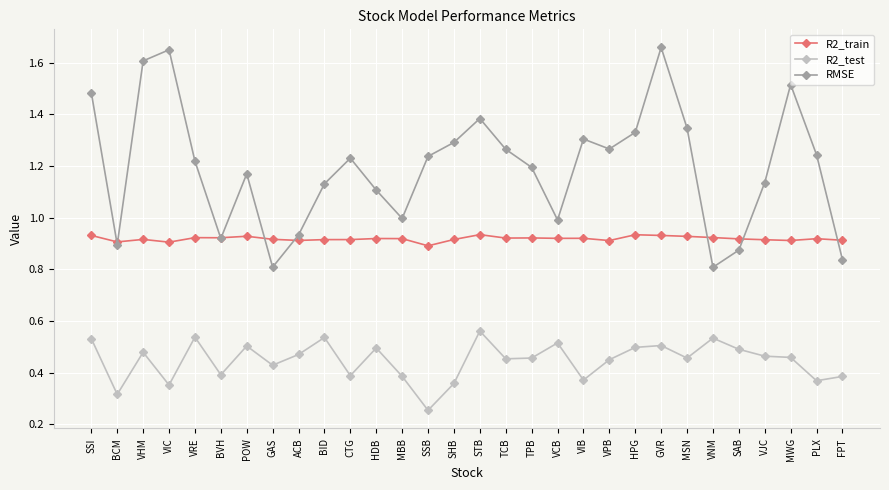

Which series changed the most between VRE and HPG?

RMSE